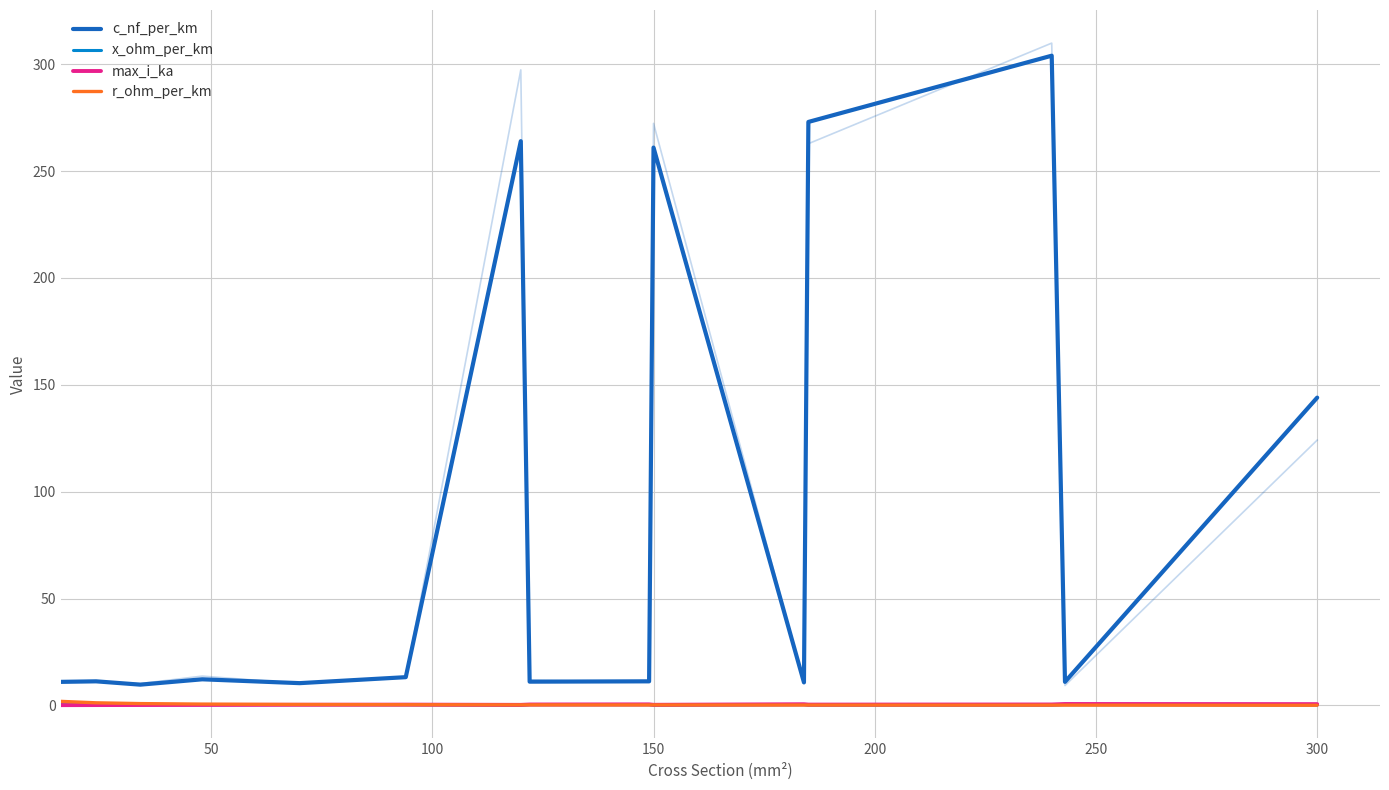

Is the value of max_i_ka at 150 greater than the value of r_ohm_per_km at 9?

Yes